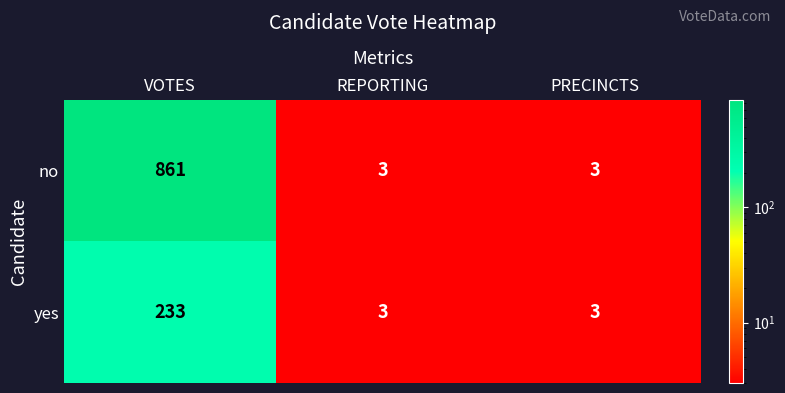

Reading right to left, what are all the values shown in this chart?

no: 3	3	861
yes: 3	3	233